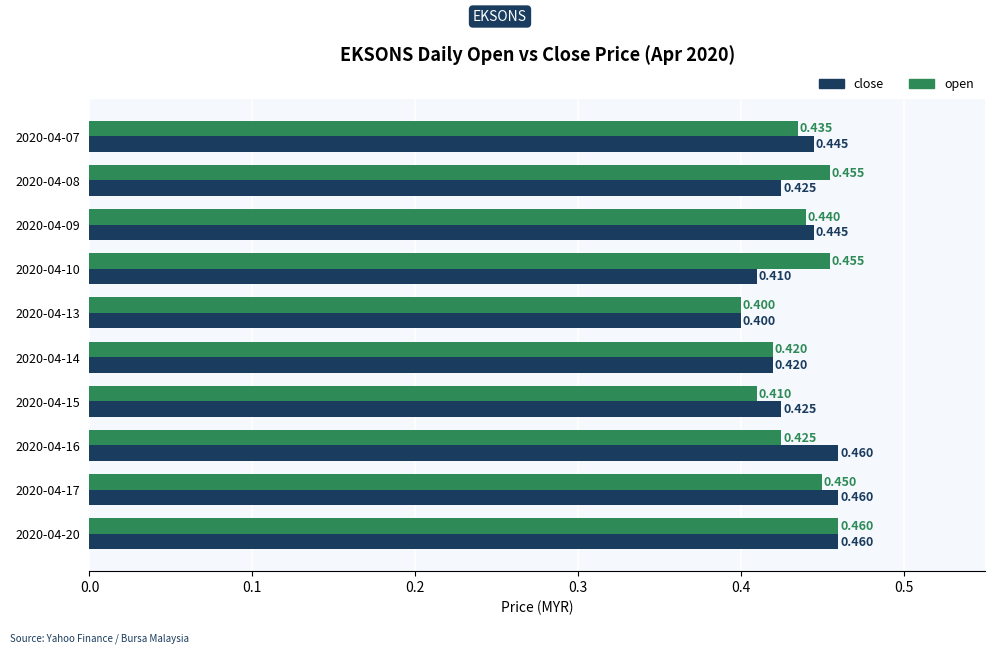

Is the value of close at 2020-04-16 greater than the value of open at 2020-04-07?

Yes